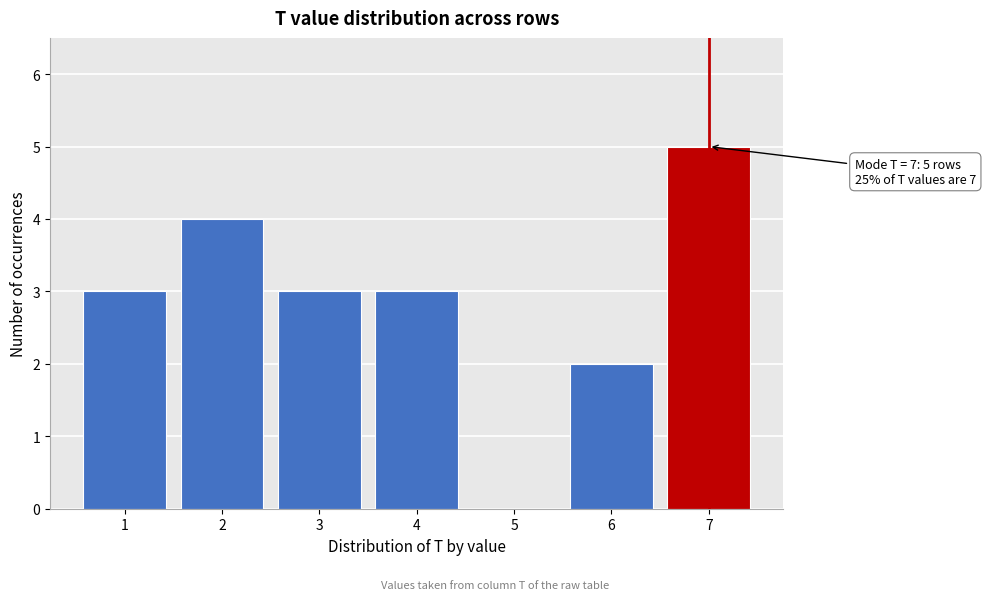

Reading left to right, transcribe all the data shown in this chart.

1=3	2=4	3=3	4=3	5=0	6=2	7=5